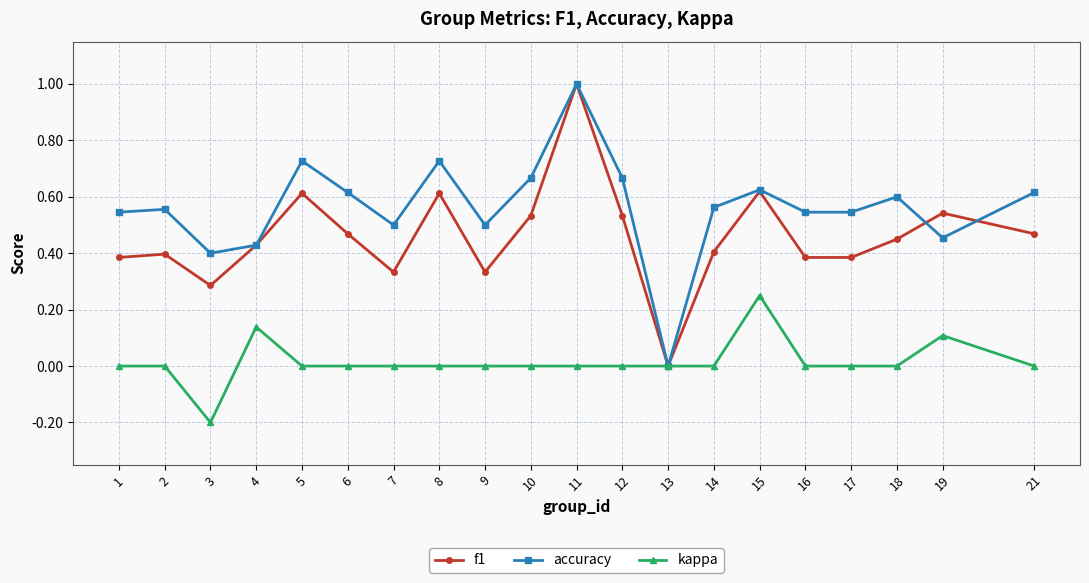

How many kappa values are between 0 and 1?

19